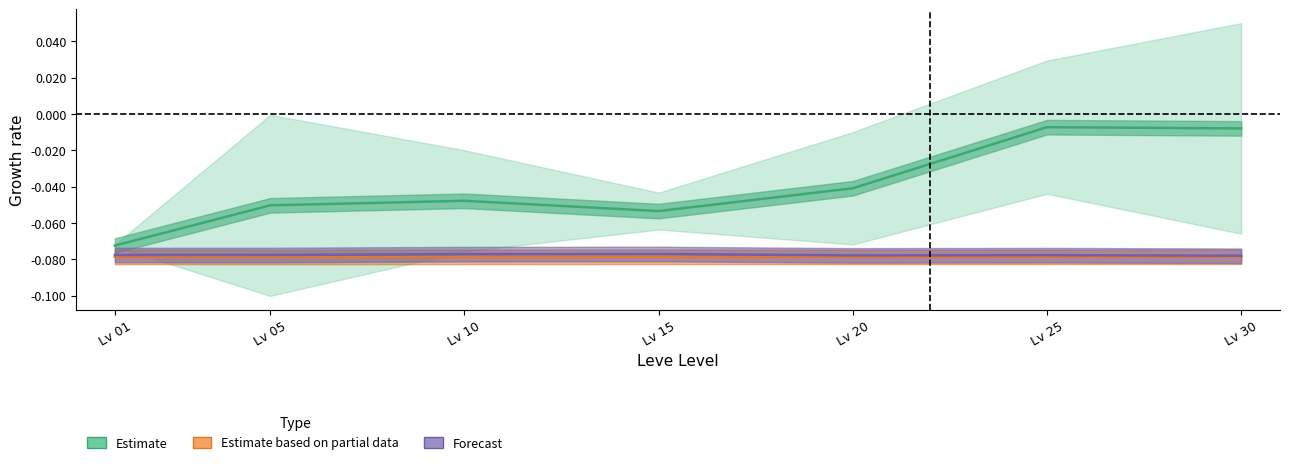

Reading right to left, list all the values displayed in this chart.

Estimate: -0.0	-0.0	-0.0	-0.1	-0.0	-0.1	-0.1
Estimate based on partial data: -0.1	-0.1	-0.1	-0.1	-0.1	-0.1	-0.1
Forecast: -0.1	-0.1	-0.1	-0.1	-0.1	-0.1	-0.1